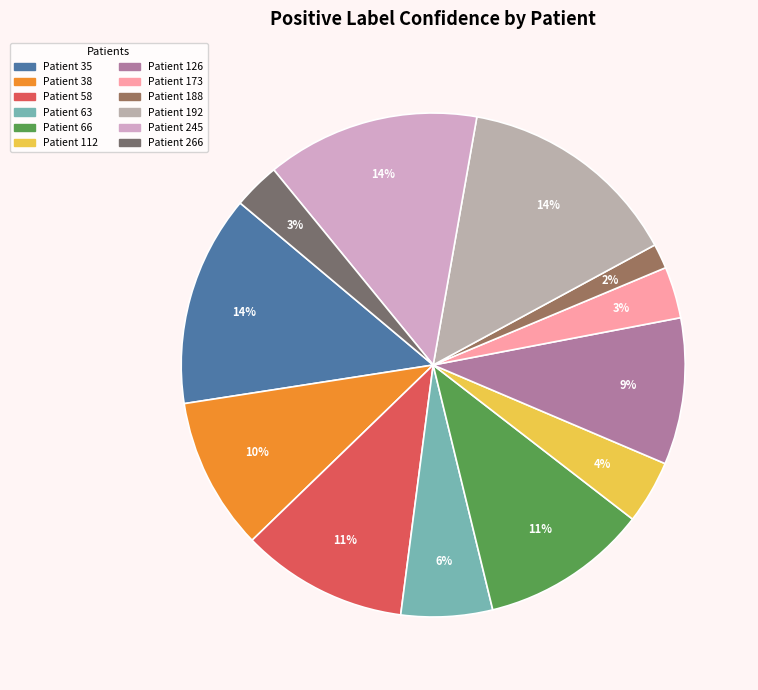

Combined, what portion of the pie is Patient 192 and Patient 35?

27.9%